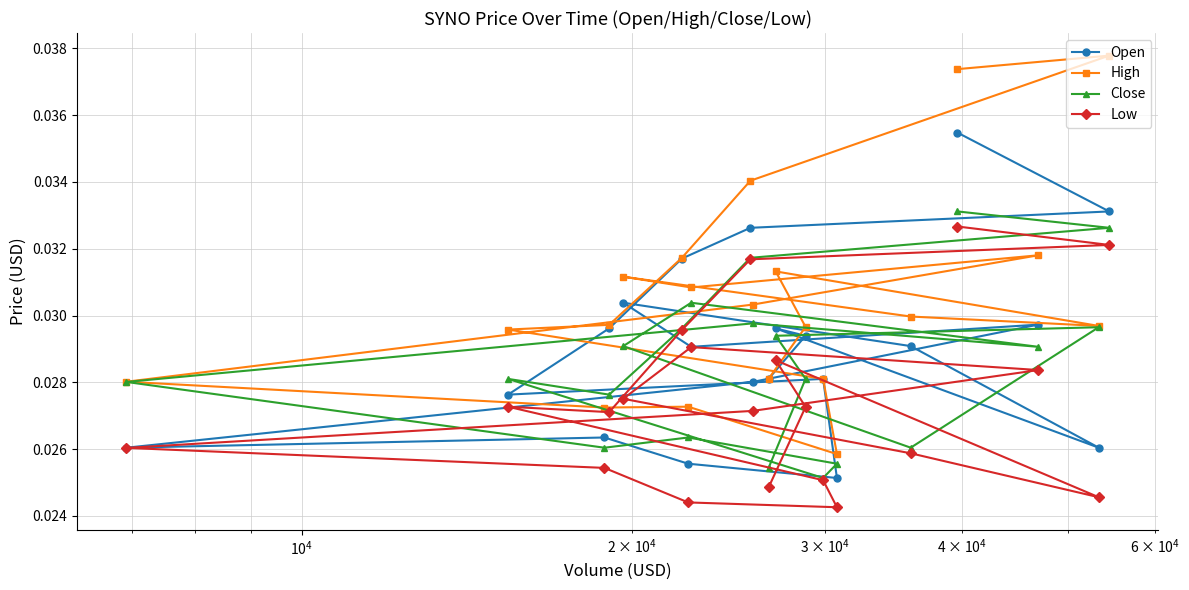

At how many categories does at least one series exceed 0?

20